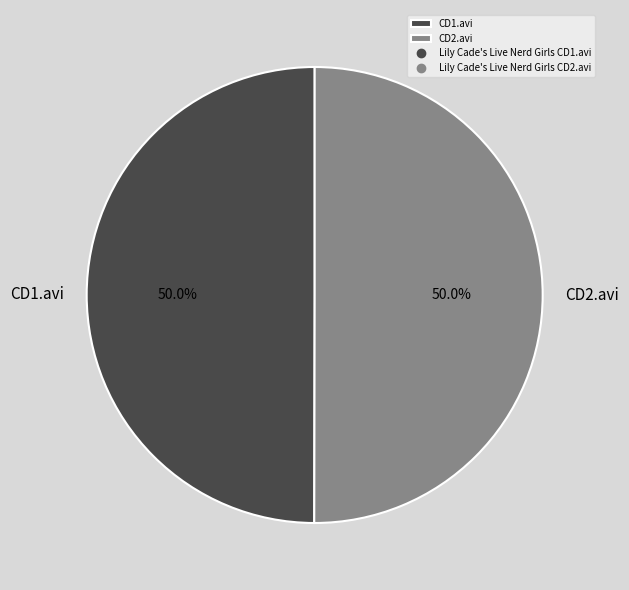

Combined, what portion of the pie is CD1.avi and CD2.avi?

100.0%